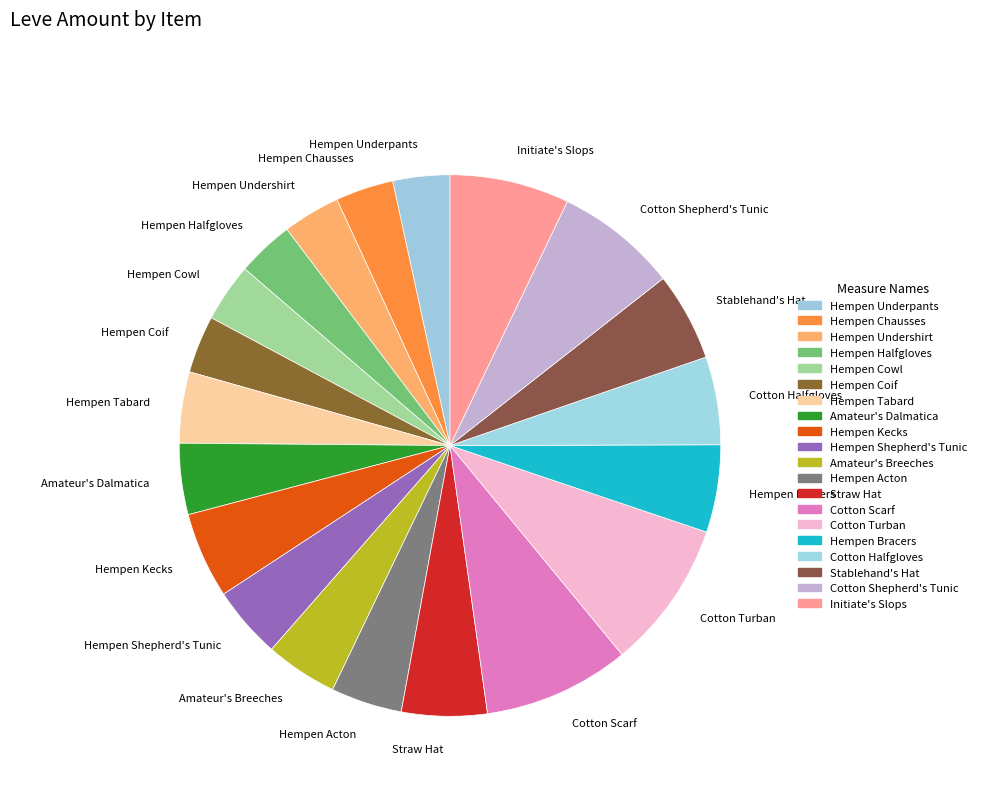

How many segments does this pie chart have?

20